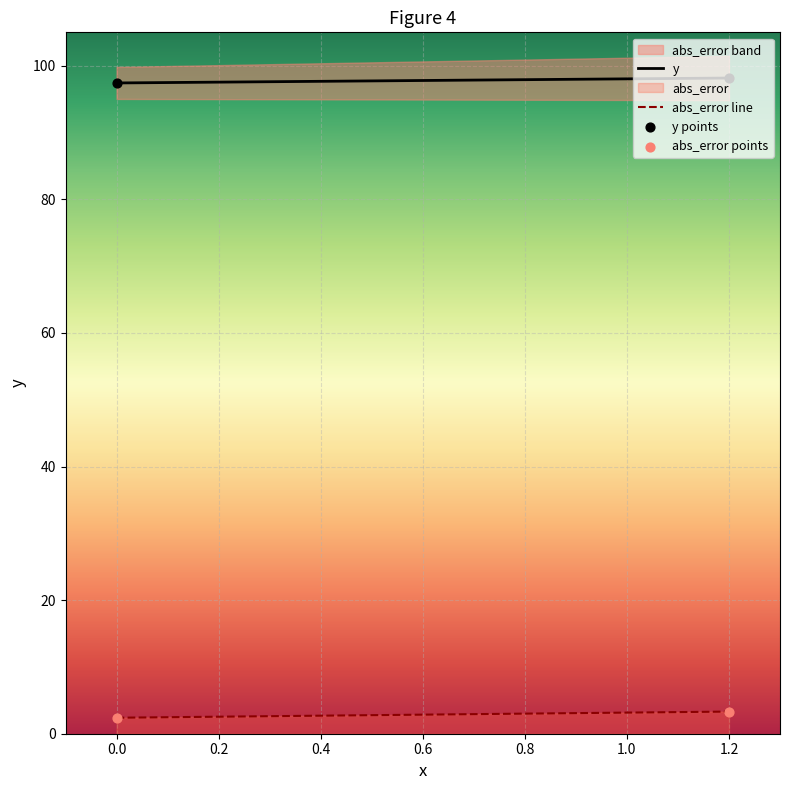

At how many categories does at least one series exceed 3?

2